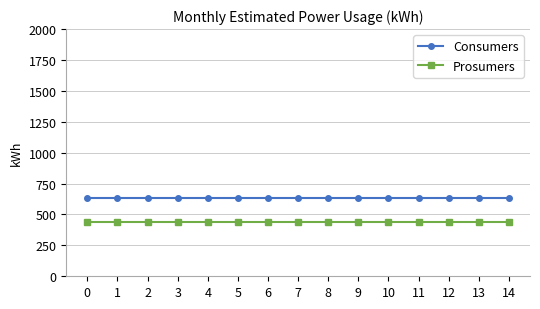

What is the highest value of the Consumers series?

635